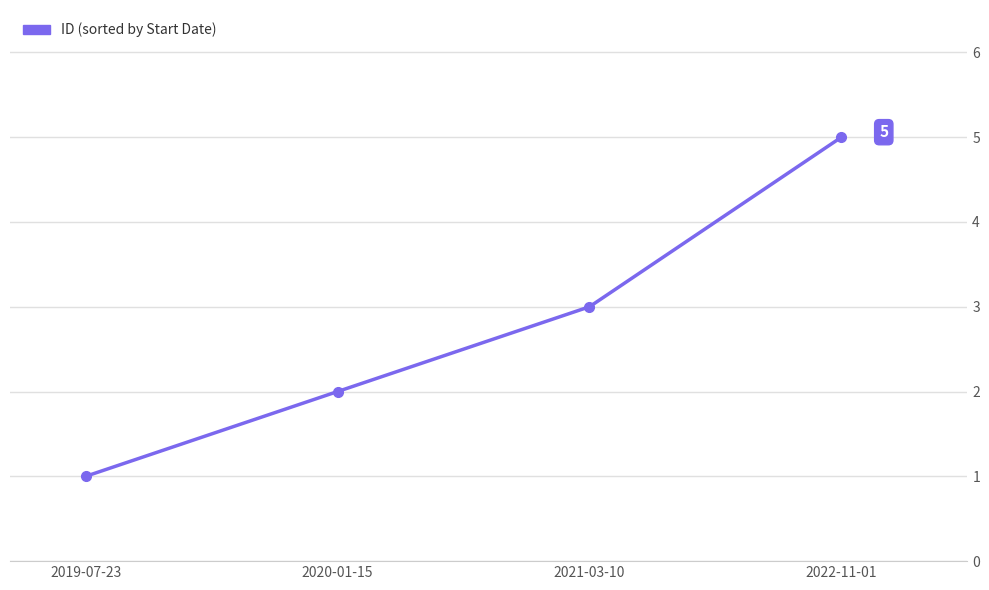

List the labels in order of value, smallest first.

2019-07-23, 2020-01-15, 2021-03-10, 2022-11-01